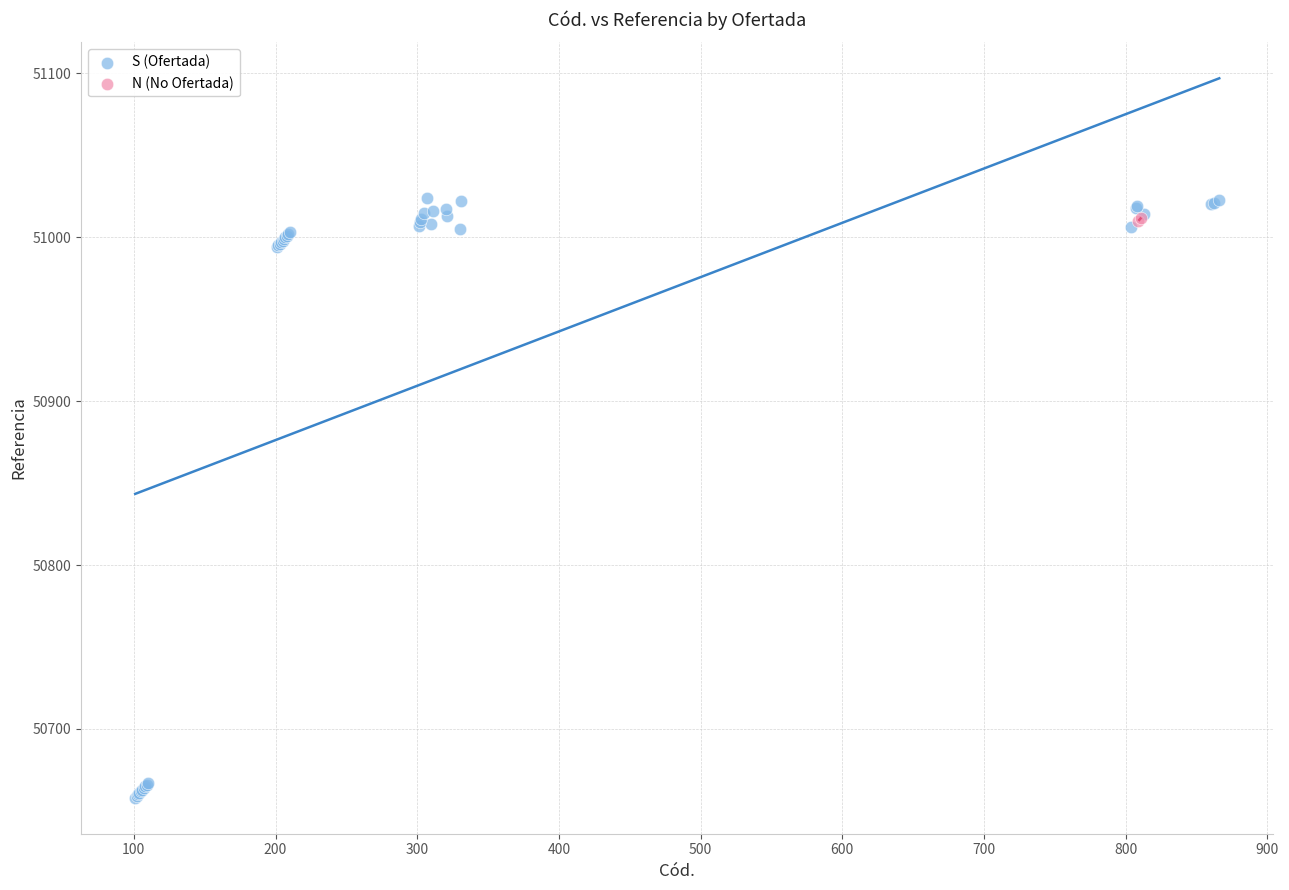

What are all the series names shown in the legend?

S (Ofertada), N (No Ofertada)